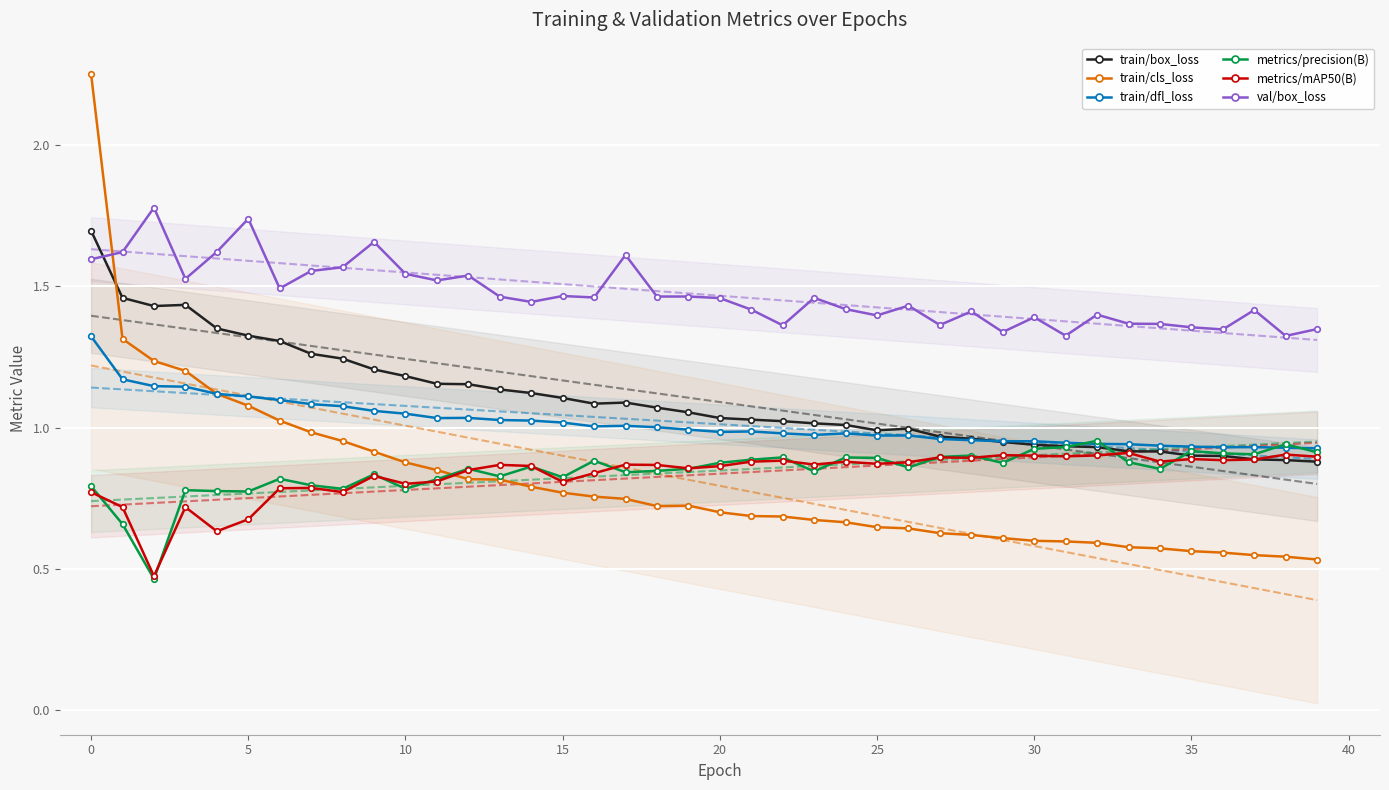

Reading left to right, what are all the values shown in this chart?

train/box_loss: 0=1.7	1=1.5	2=1.4	3=1.4	4=1.4	5=1.3	6=1.3	7=1.3	8=1.2	9=1.2	10=1.2	11=1.2	12=1.2	13=1.1	14=1.1	15=1.1	16=1.1	17=1.1	18=1.1	19=1.1	20=1.0	21=1.0	22=1.0	23=1.0	24=1.0	25=1.0	26=1.0	27=1.0	28=1.0	29=0.9	30=0.9	31=0.9	32=0.9	33=0.9	34=0.9	35=0.9	36=0.9	37=0.9	38=0.9	39=0.9
train/cls_loss: 0=2.2	1=1.3	2=1.2	3=1.2	4=1.1	5=1.1	6=1.0	7=1.0	8=1.0	9=0.9	10=0.9	11=0.8	12=0.8	13=0.8	14=0.8	15=0.8	16=0.8	17=0.7	18=0.7	19=0.7	20=0.7	21=0.7	22=0.7	23=0.7	24=0.7	25=0.6	26=0.6	27=0.6	28=0.6	29=0.6	30=0.6	31=0.6	32=0.6	33=0.6	34=0.6	35=0.6	36=0.6	37=0.5	38=0.5	39=0.5
train/dfl_loss: 0=1.3	1=1.2	2=1.1	3=1.1	4=1.1	5=1.1	6=1.1	7=1.1	8=1.1	9=1.1	10=1.0	11=1.0	12=1.0	13=1.0	14=1.0	15=1.0	16=1.0	17=1.0	18=1.0	19=1.0	20=1.0	21=1.0	22=1.0	23=1.0	24=1.0	25=1.0	26=1.0	27=1.0	28=1.0	29=1.0	30=1.0	31=0.9	32=0.9	33=0.9	34=0.9	35=0.9	36=0.9	37=0.9	38=0.9	39=0.9
metrics/precision(B): 0=0.8	1=0.7	2=0.5	3=0.8	4=0.8	5=0.8	6=0.8	7=0.8	8=0.8	9=0.8	10=0.8	11=0.8	12=0.9	13=0.8	14=0.9	15=0.8	16=0.9	17=0.8	18=0.8	19=0.9	20=0.9	21=0.9	22=0.9	23=0.8	24=0.9	25=0.9	26=0.9	27=0.9	28=0.9	29=0.9	30=0.9	31=0.9	32=1.0	33=0.9	34=0.9	35=0.9	36=0.9	37=0.9	38=0.9	39=0.9
metrics/mAP50(B): 0=0.8	1=0.7	2=0.5	3=0.7	4=0.6	5=0.7	6=0.8	7=0.8	8=0.8	9=0.8	10=0.8	11=0.8	12=0.8	13=0.9	14=0.9	15=0.8	16=0.8	17=0.9	18=0.9	19=0.9	20=0.9	21=0.9	22=0.9	23=0.9	24=0.9	25=0.9	26=0.9	27=0.9	28=0.9	29=0.9	30=0.9	31=0.9	32=0.9	33=0.9	34=0.9	35=0.9	36=0.9	37=0.9	38=0.9	39=0.9
val/box_loss: 0=1.6	1=1.6	2=1.8	3=1.5	4=1.6	5=1.7	6=1.5	7=1.6	8=1.6	9=1.7	10=1.5	11=1.5	12=1.5	13=1.5	14=1.4	15=1.5	16=1.5	17=1.6	18=1.5	19=1.5	20=1.5	21=1.4	22=1.4	23=1.5	24=1.4	25=1.4	26=1.4	27=1.4	28=1.4	29=1.3	30=1.4	31=1.3	32=1.4	33=1.4	34=1.4	35=1.4	36=1.3	37=1.4	38=1.3	39=1.3